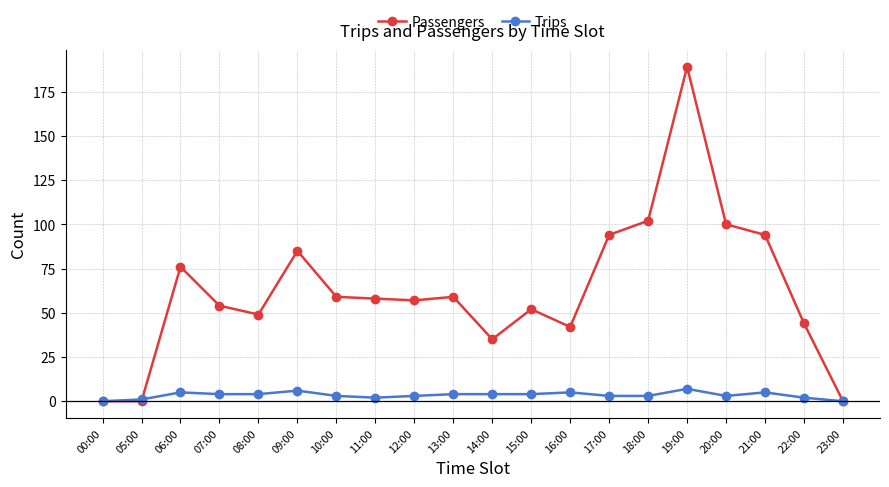

What is the sum of the Trips values at 08:00 and 20:00?

7